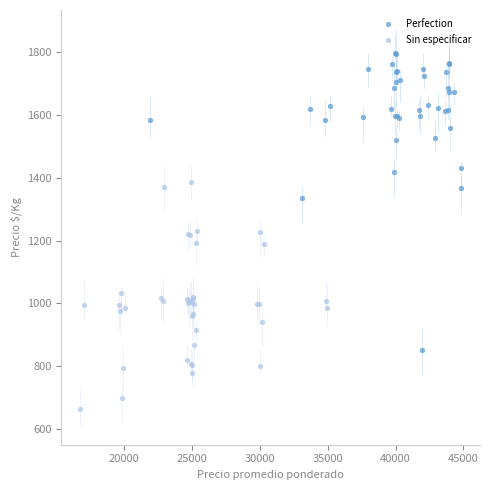

Which series has the largest Y range (max minus min)?

Perfection